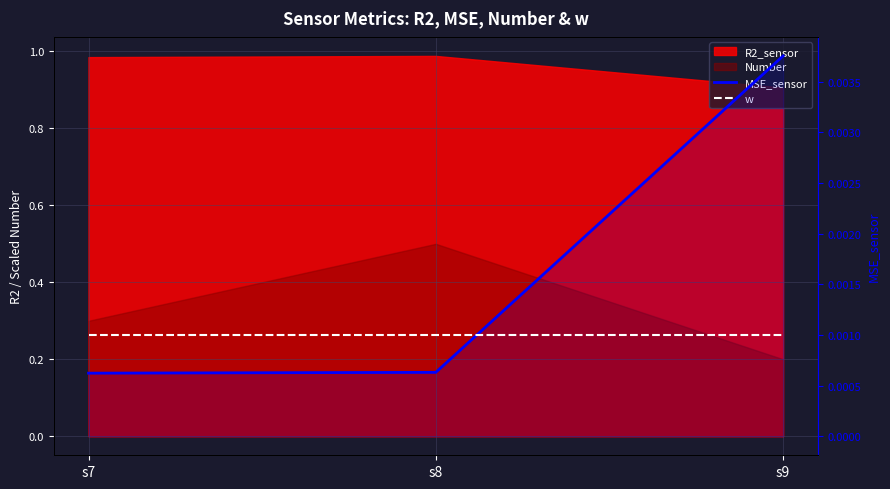

At how many categories does at least one series exceed 0?

3